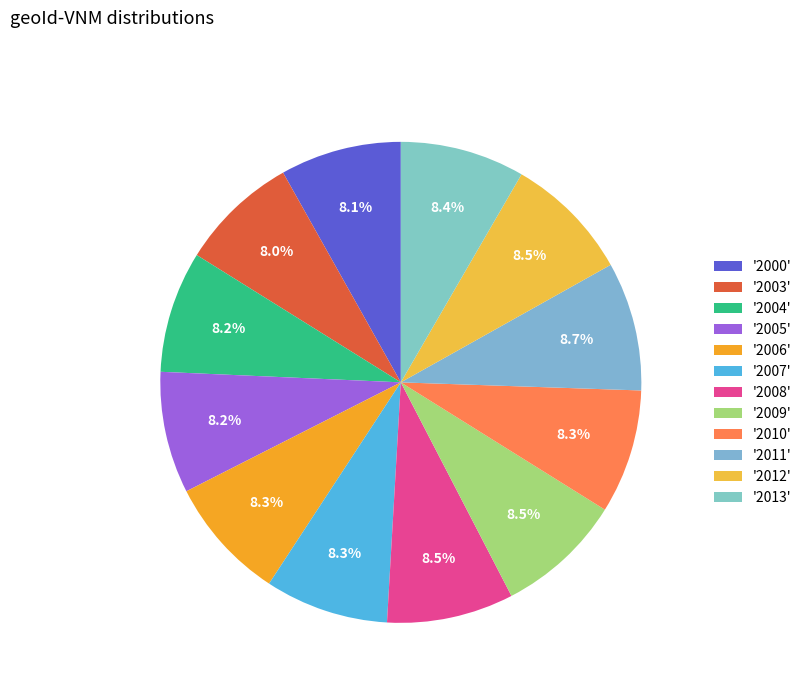

To the nearest percent, what is the difference between the largest and smallest slice percentages?

1%